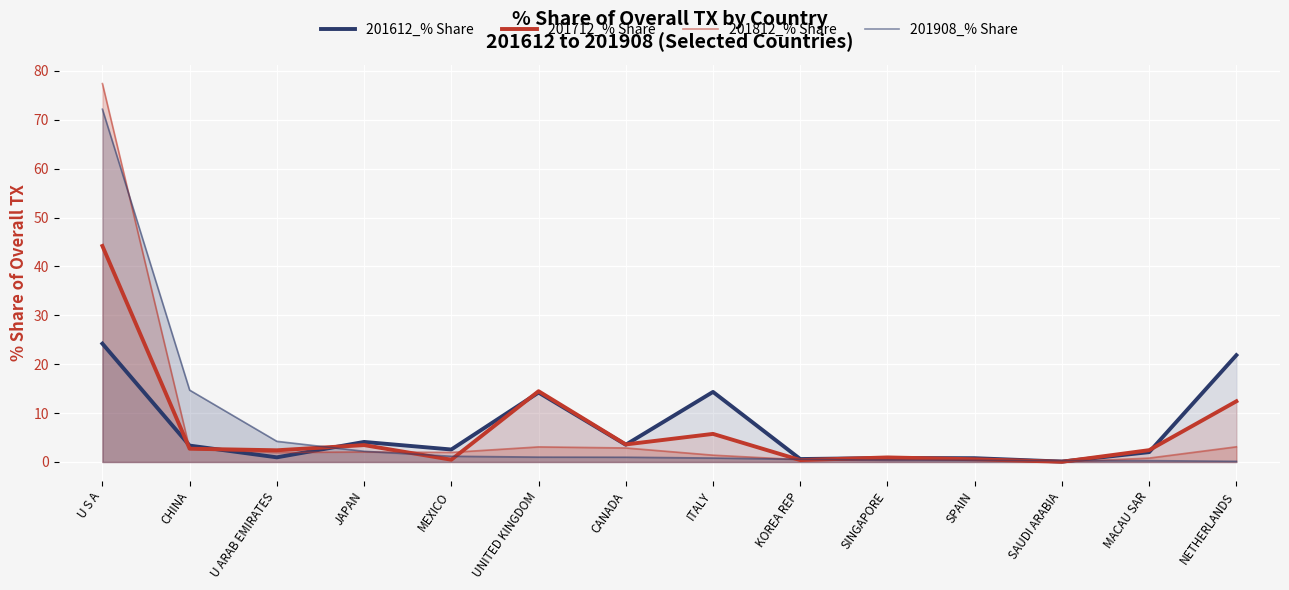

Which series has the largest total across all categories?

201908_% Share